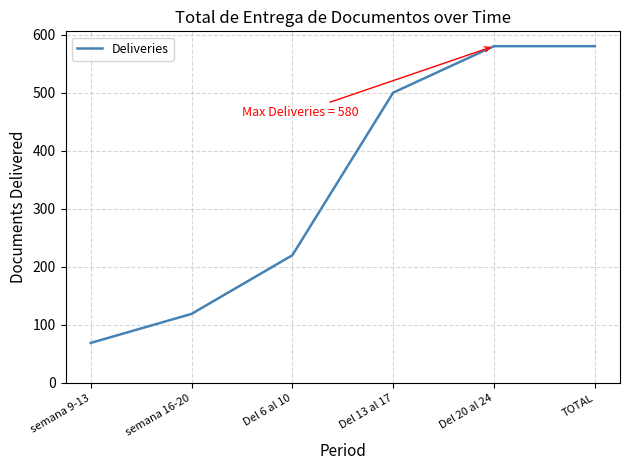

Reading left to right, what are all the values shown in this chart?

semana 9-13=69	semana 16-20=119	Del 6 al 10=220	Del 13 al 17=500	Del 20 al 24=580	TOTAL=580